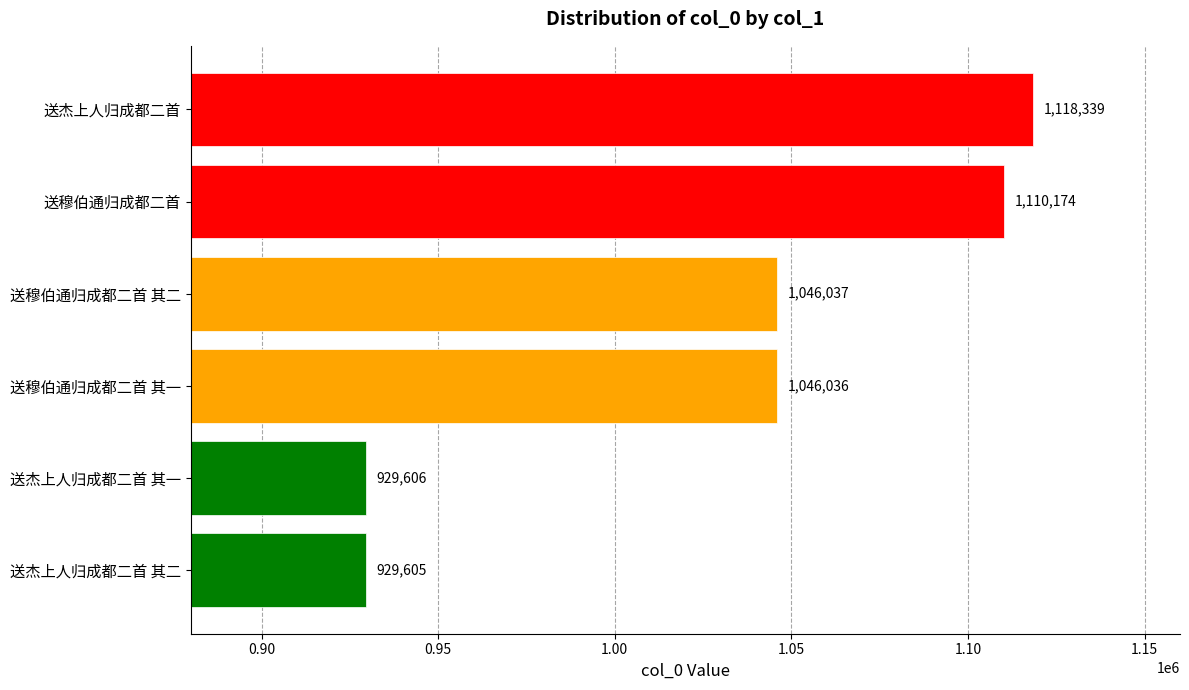

How many data points are less than 1046037?

3